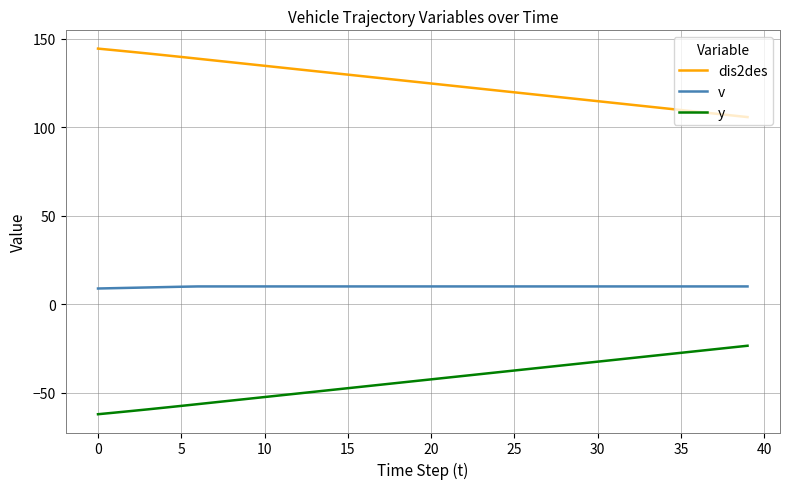

True or false: dis2des and y cross at least once.

False